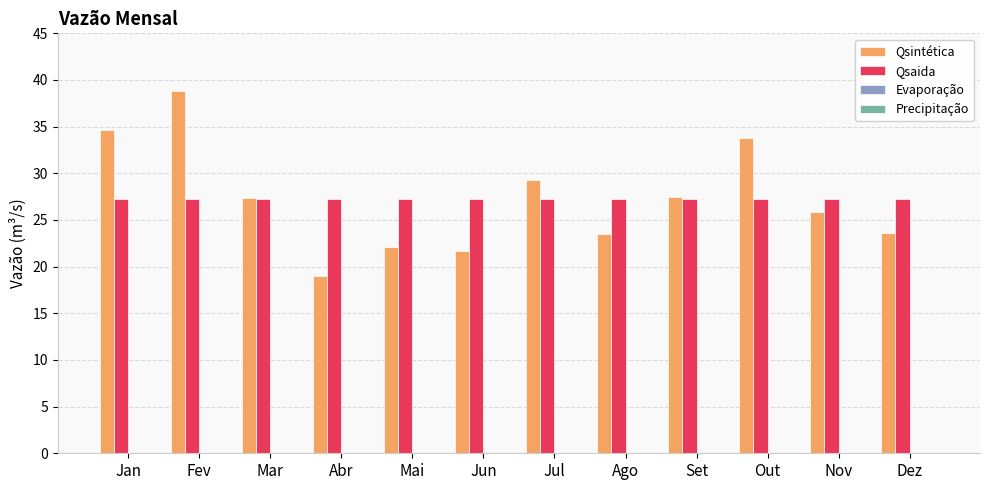

At how many categories does at least one series exceed 33?

3